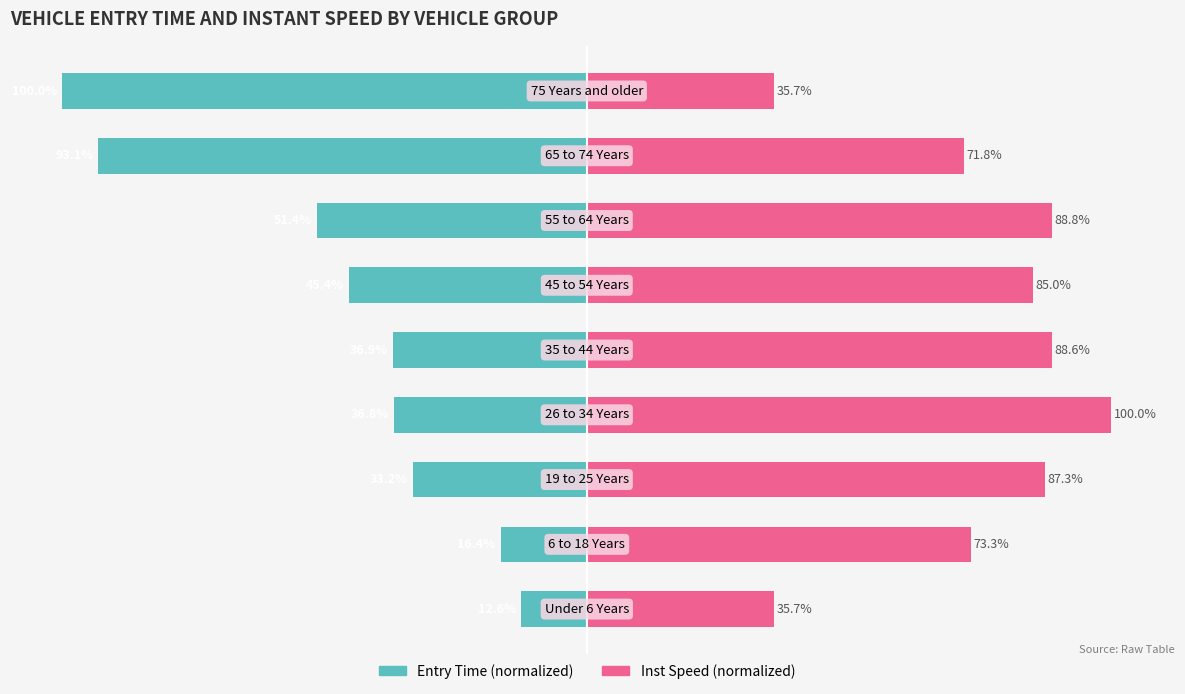

The Inst Speed (normalized) series shows 85.0 at 5. True or false?

True